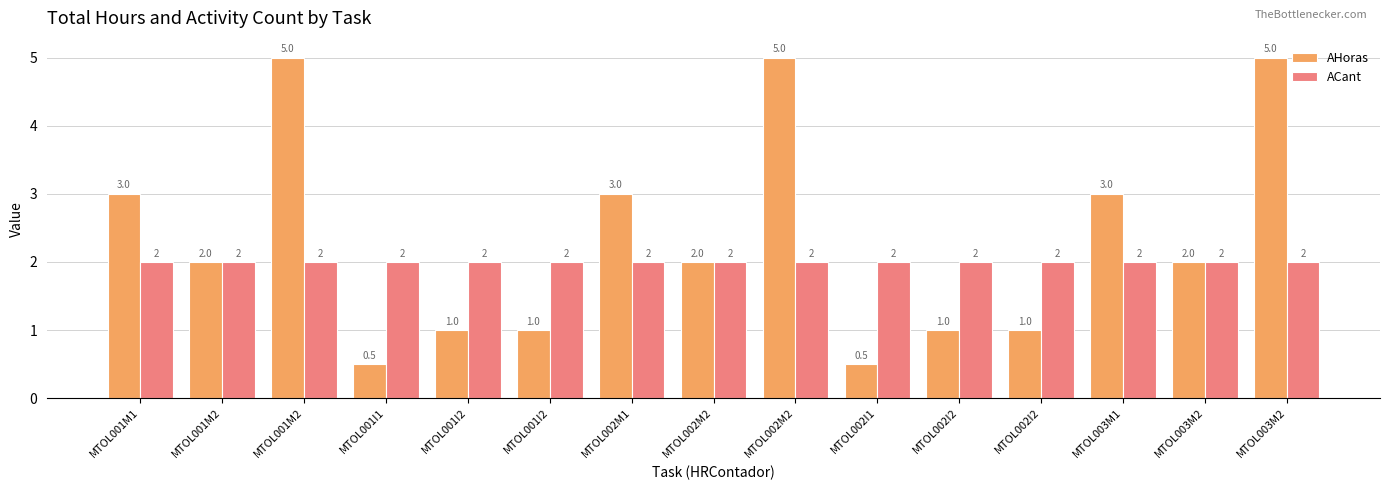

The value of AHoras at MTOL003M1 is 3.0. True or false?

True